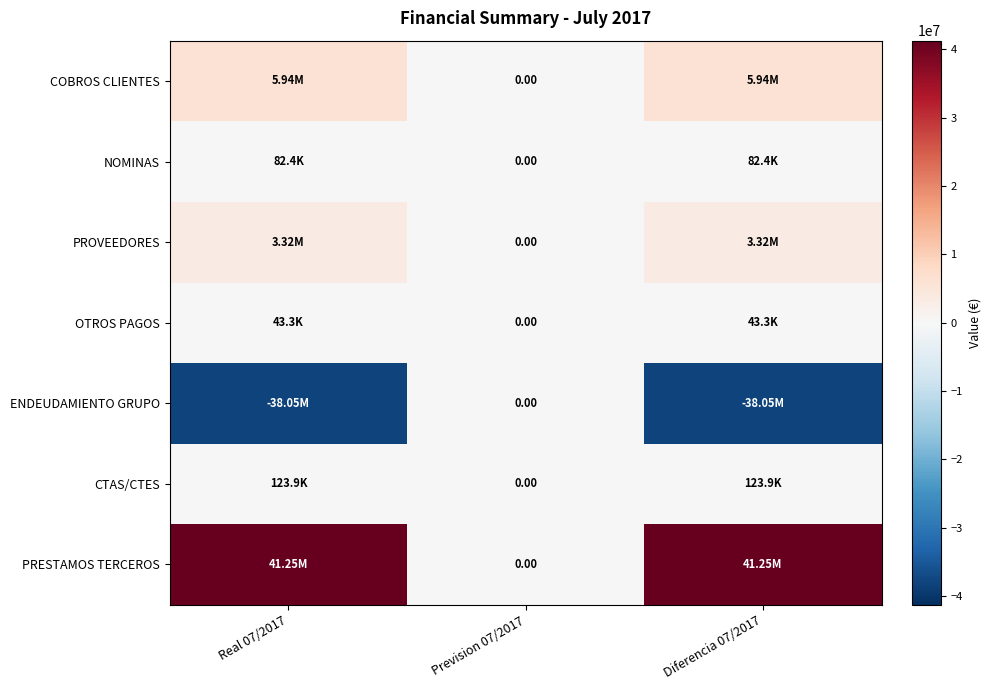

How many data points in CTAS/CTES are less than 123871?

1